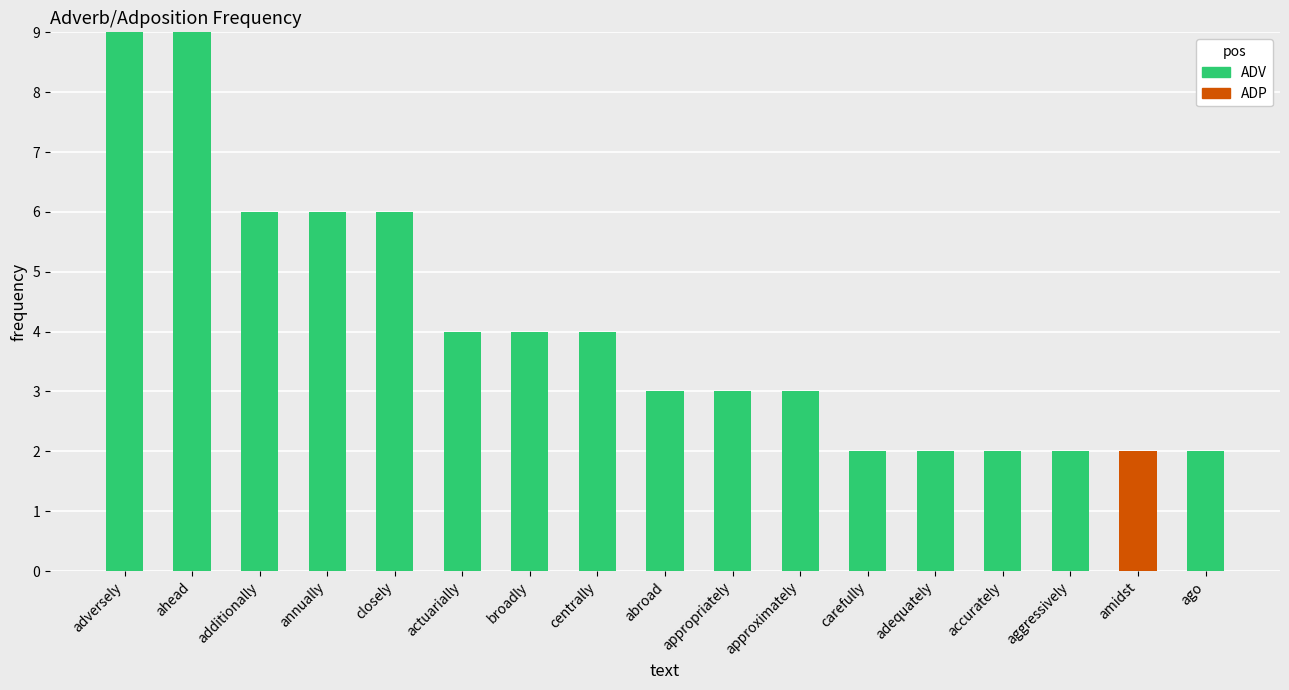

True or false: ADV has a value of 2 at adequately.

True